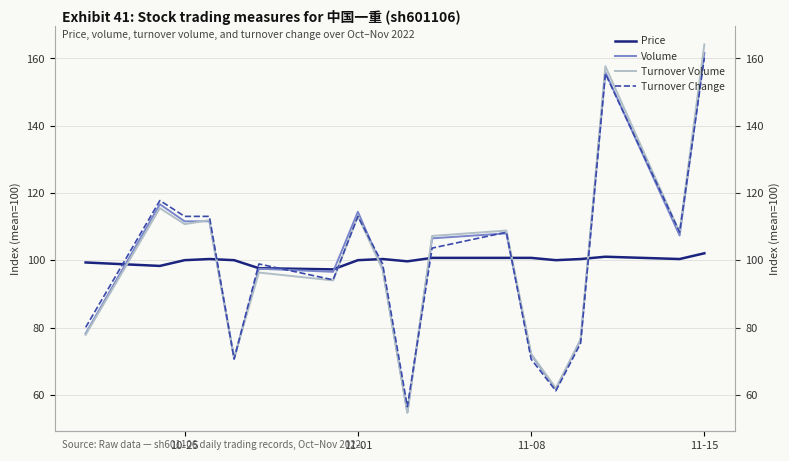

Reading right to left, list all the values displayed in this chart.

Price: 102.1	100.4	101.1	100.4	100.1	100.8	100.8	100.8	99.7	100.4	100.1	97.3	97.7	100.1	100.4	100.1	98.4	99.4
Volume: 161.7	107.4	155.9	76.5	61.8	72.0	108.0	106.6	54.9	97.5	114.5	96.6	97.5	70.9	111.6	111.6	116.7	78.3
Turnover Volume: 164.2	108.4	157.7	76.3	62.0	72.3	108.9	107.3	54.7	97.2	113.2	94.1	96.4	71.1	111.9	110.8	115.5	77.9
Turnover Change: 160.2	108.4	155.5	75.4	61.3	70.7	108.4	103.7	56.5	99.0	113.1	94.2	99.0	70.7	113.1	113.1	117.8	80.1